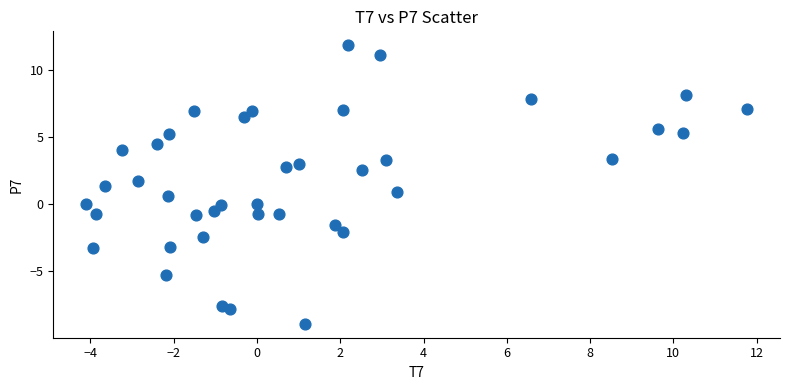

What is the range of Y values (max minus min)?

20.8